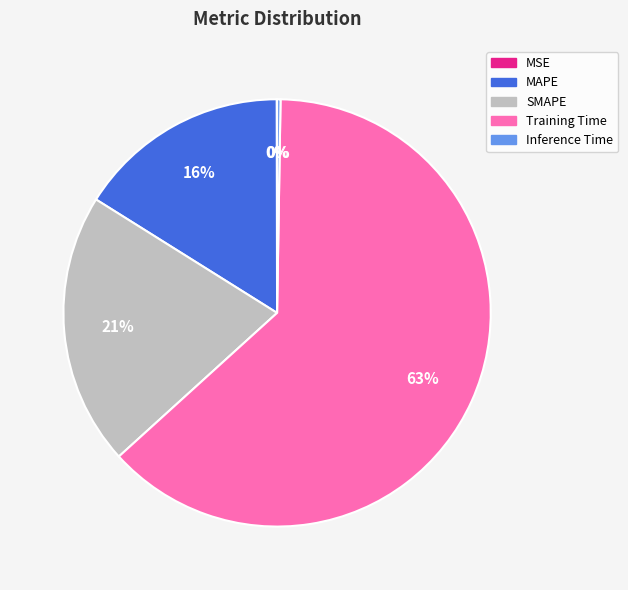

What is the largest slice in the pie chart?

Training Time